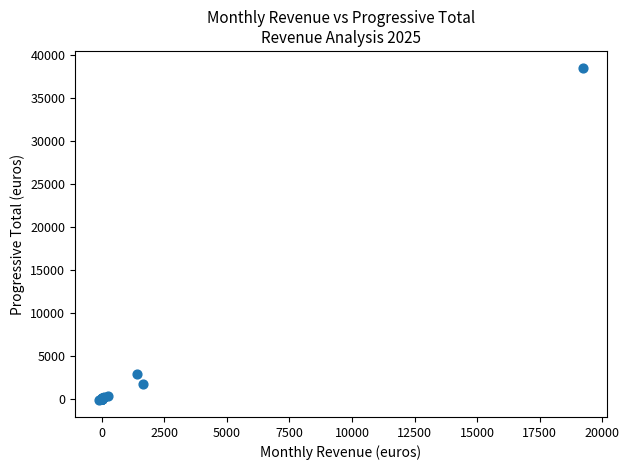

What Y value in the scatter plot is closest to 19145?

2800.5